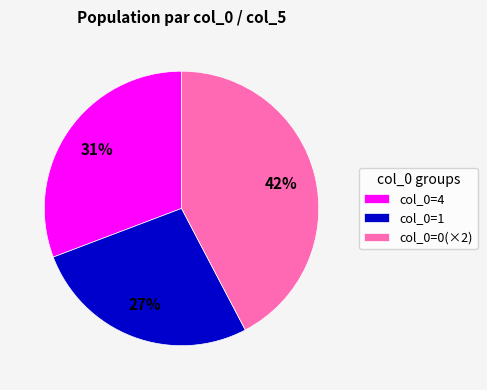

To the nearest percent, what is the difference between the largest and smallest slice percentages?

15%